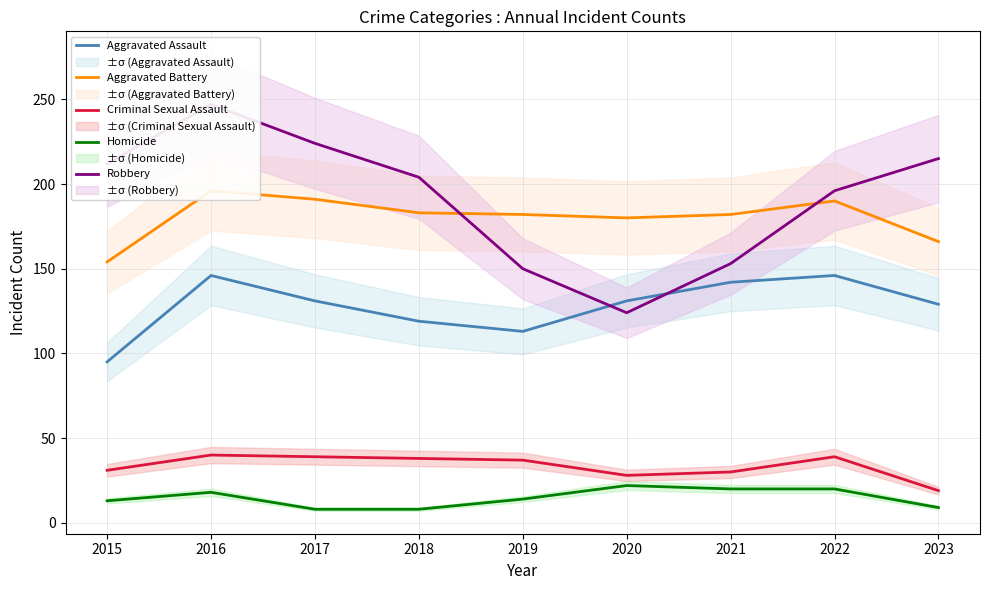

At which label does Robbery first exceed 204?

2015